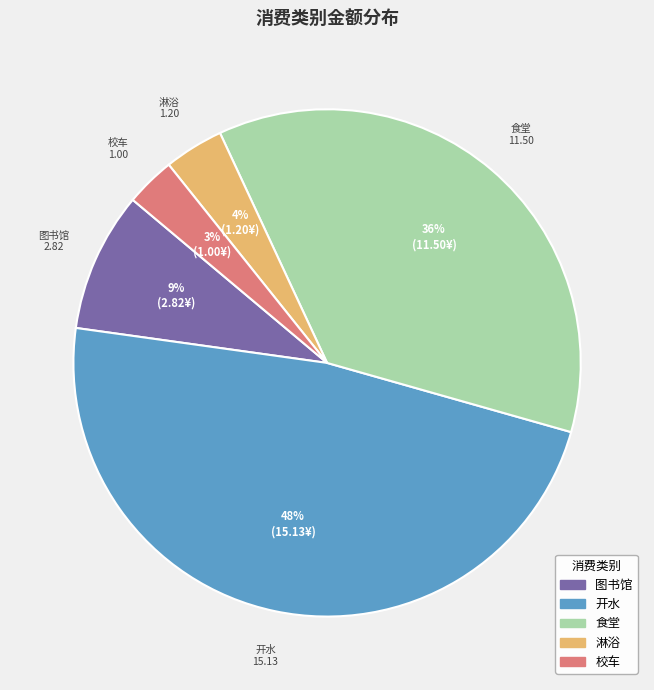

Is 图书馆 the majority of the pie?

No